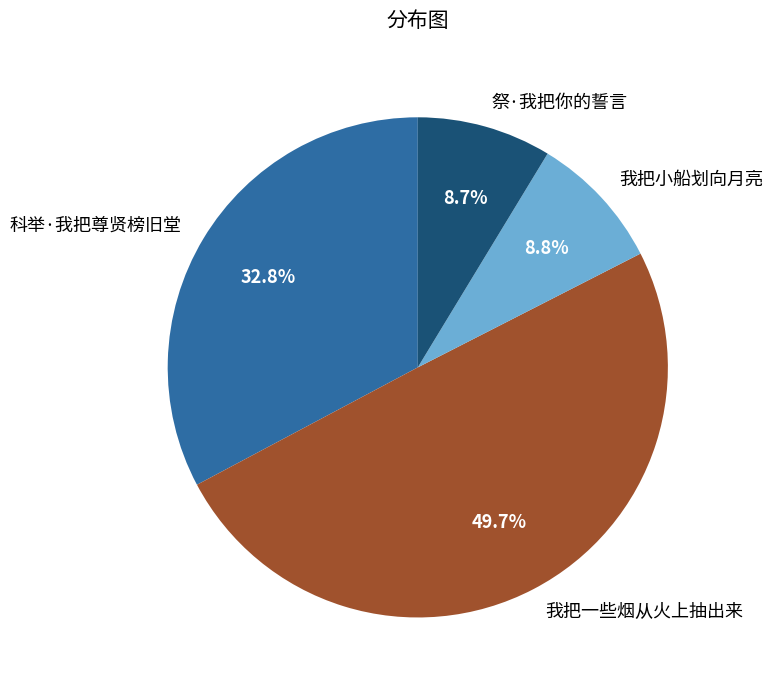

What percentage do 科举·我把尊贤榜旧堂 and 我把小船划向月亮 together represent?

41.6%